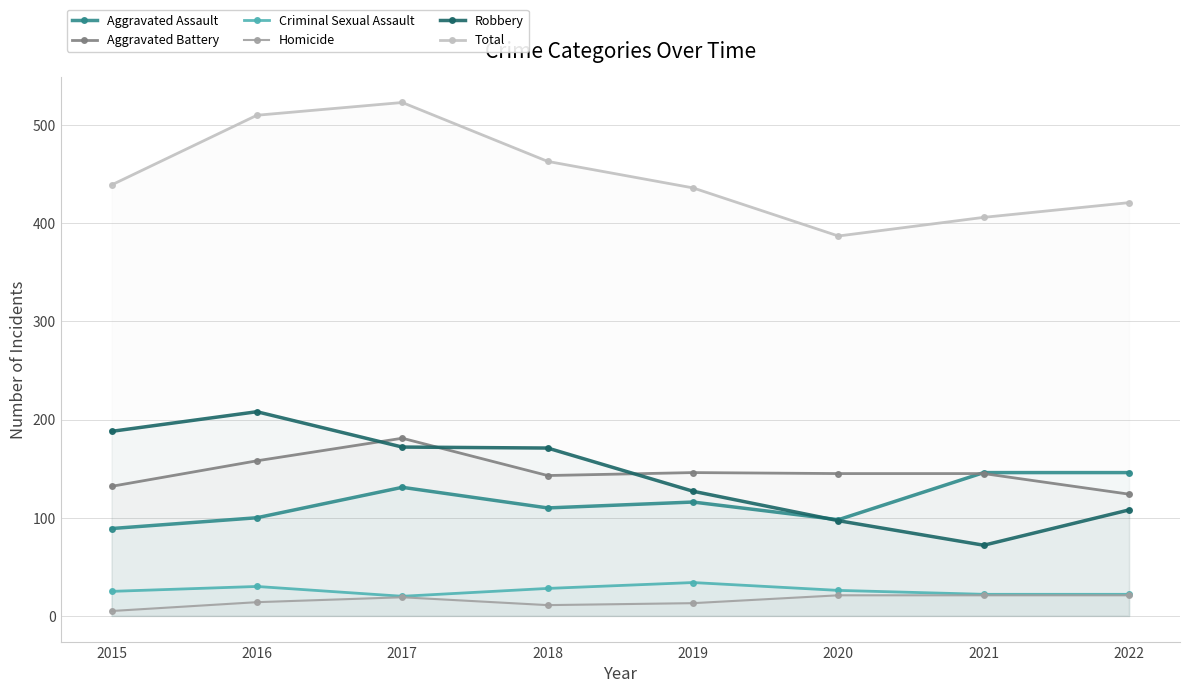

Reading right to left, transcribe all the data shown in this chart.

Aggravated Assault: 2022=146	2021=146	2020=98	2019=116	2018=110	2017=131	2016=100	2015=89
Aggravated Battery: 2022=124	2021=145	2020=145	2019=146	2018=143	2017=181	2016=158	2015=132
Criminal Sexual Assault: 2022=22	2021=22	2020=26	2019=34	2018=28	2017=20	2016=30	2015=25
Homicide: 2022=21	2021=21	2020=21	2019=13	2018=11	2017=19	2016=14	2015=5
Robbery: 2022=108	2021=72	2020=97	2019=127	2018=171	2017=172	2016=208	2015=188
Total: 2022=421	2021=406	2020=387	2019=436	2018=463	2017=523	2016=510	2015=439